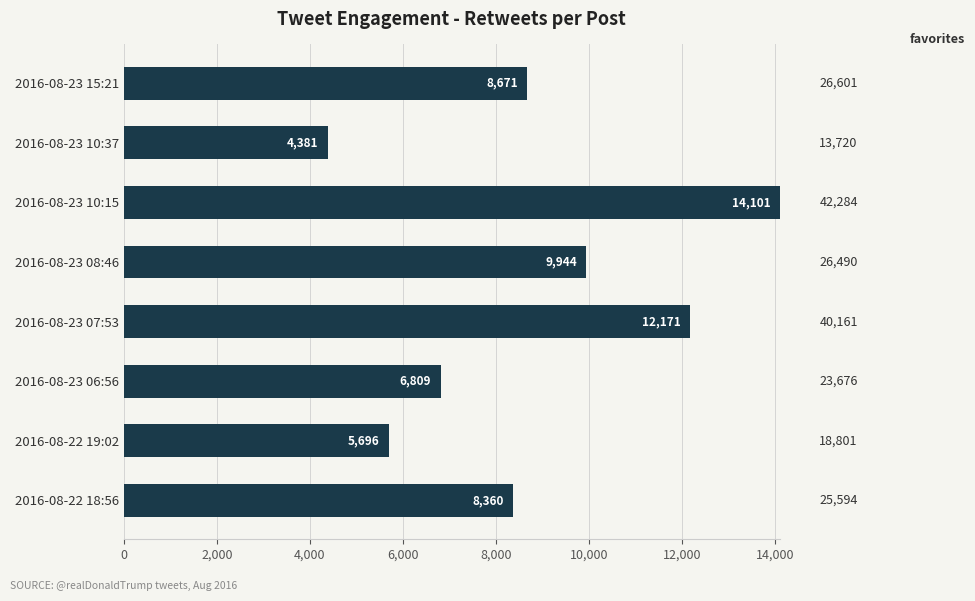

How many values are below 8671?

4